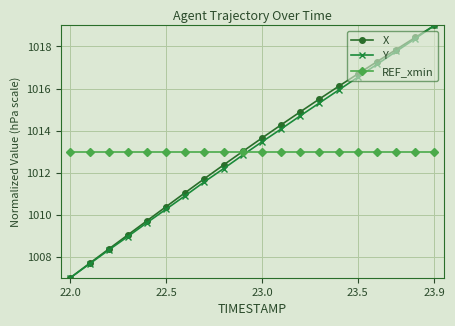

True or false: REF_xmin and Y intersect in this chart.

True